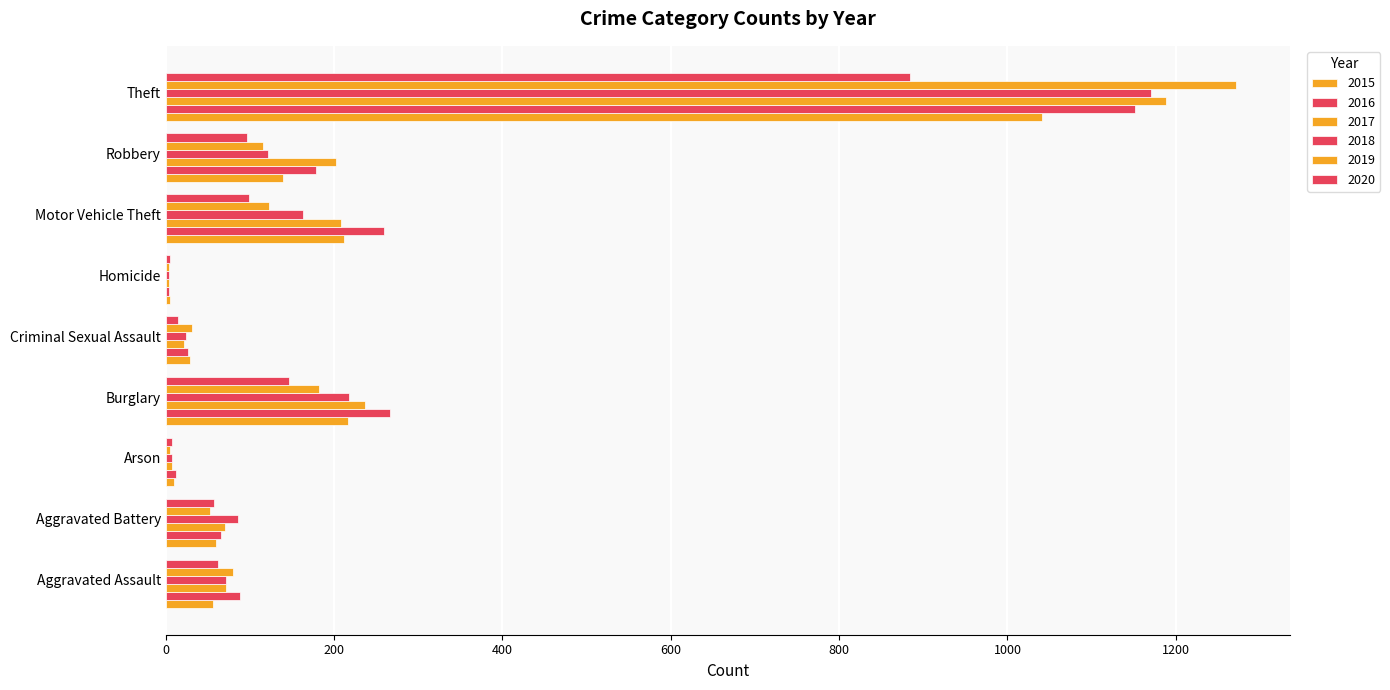

What is the highest value of the 2015 series?

1041